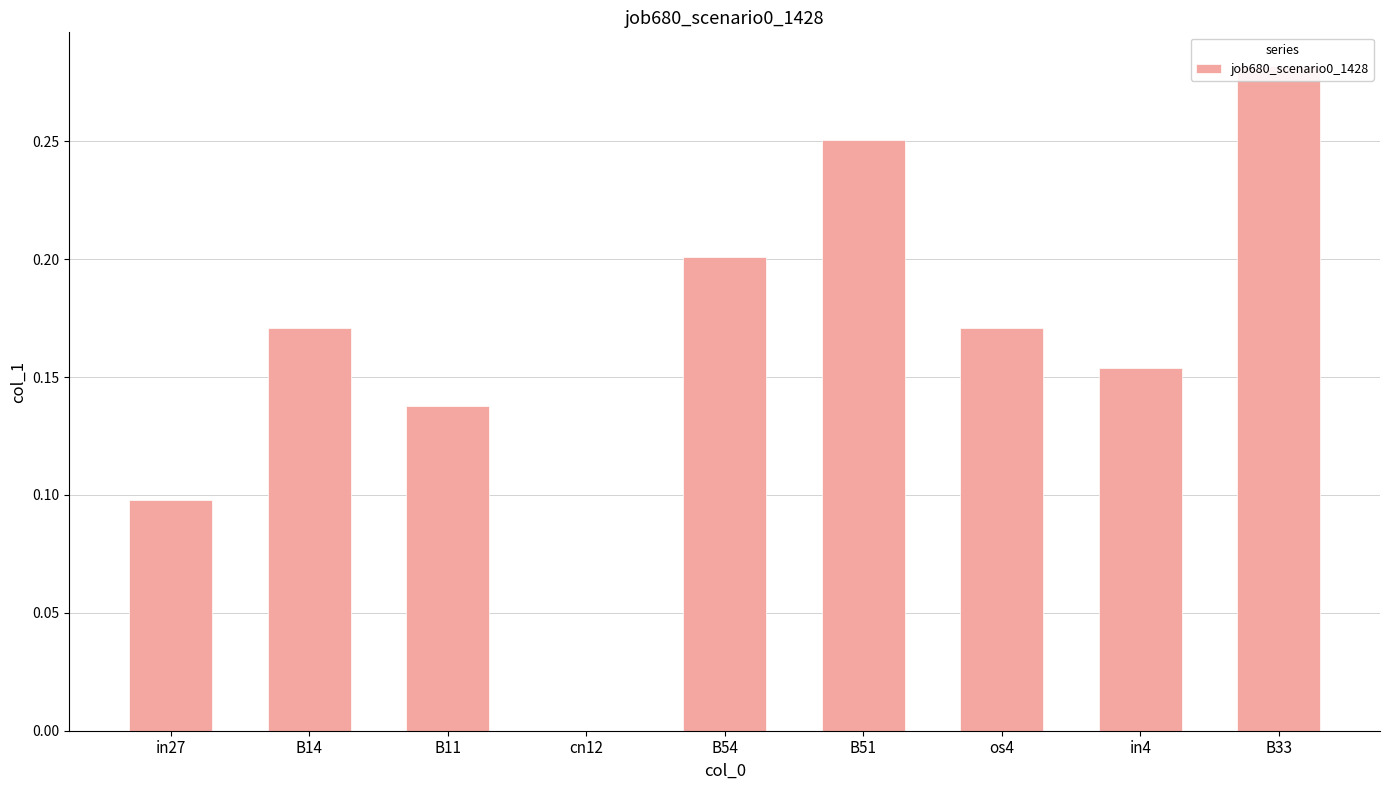

Which category has the highest value across all series?

B33